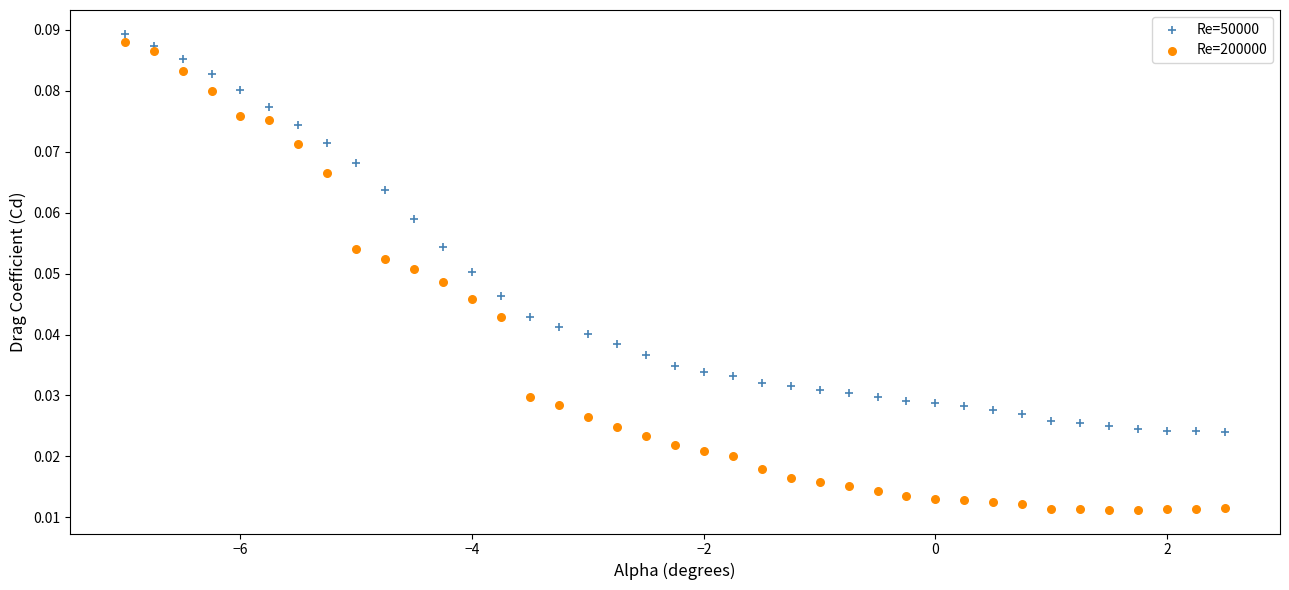

What is the X range (max minus min) for the scatter plot?

9.5